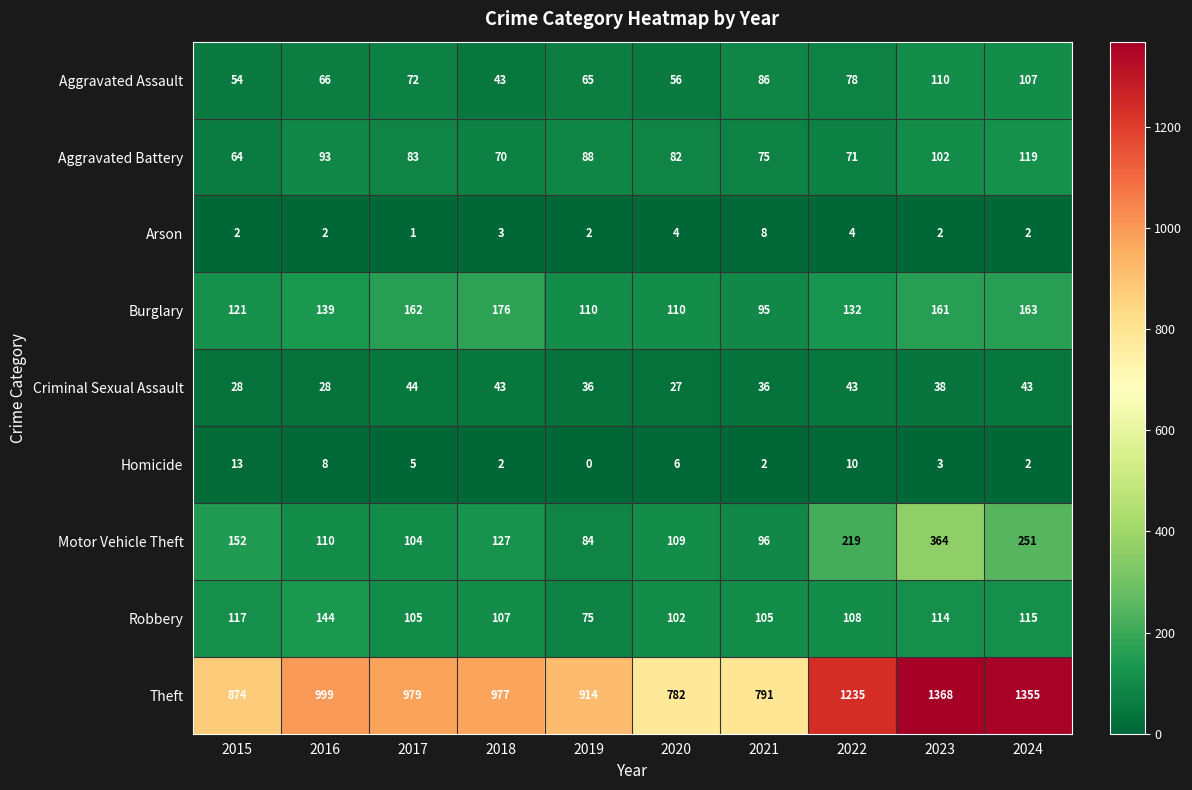

Which series has the widest spread of values?

Theft